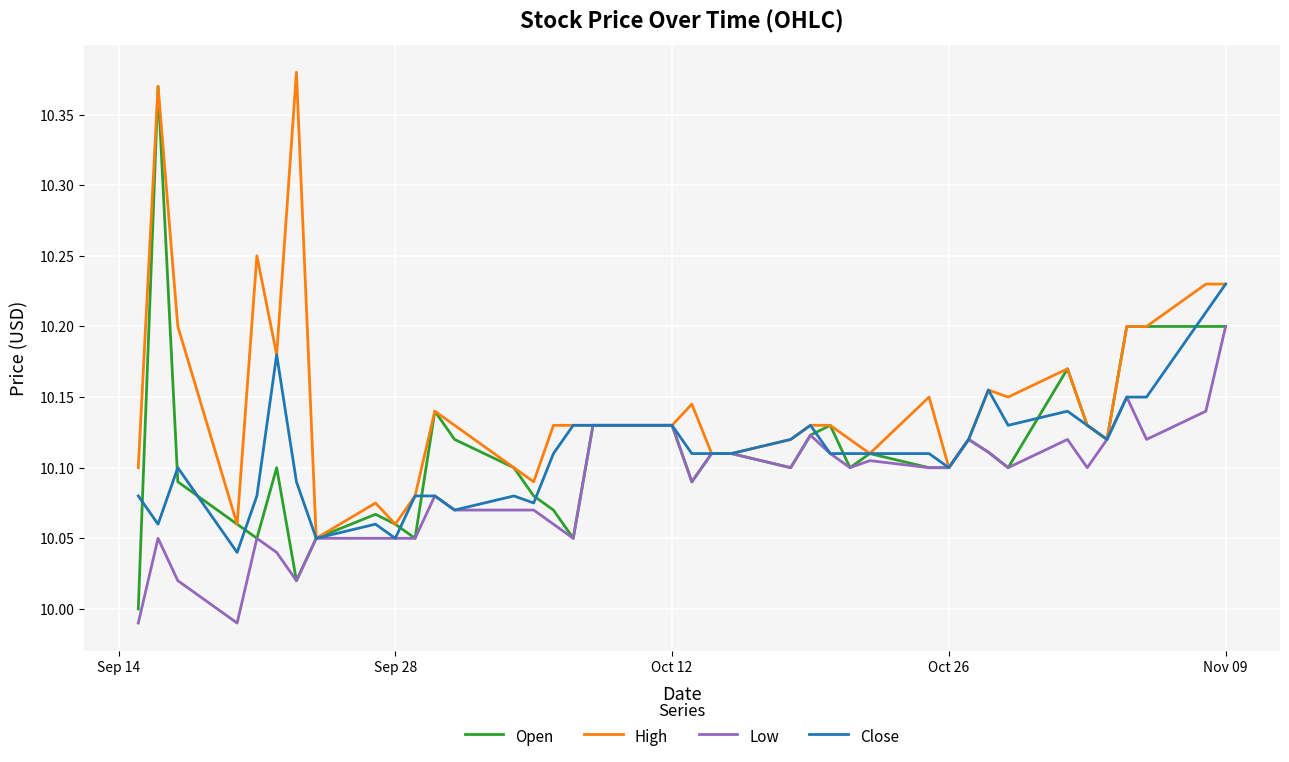

Which series has the largest total across all categories?

High